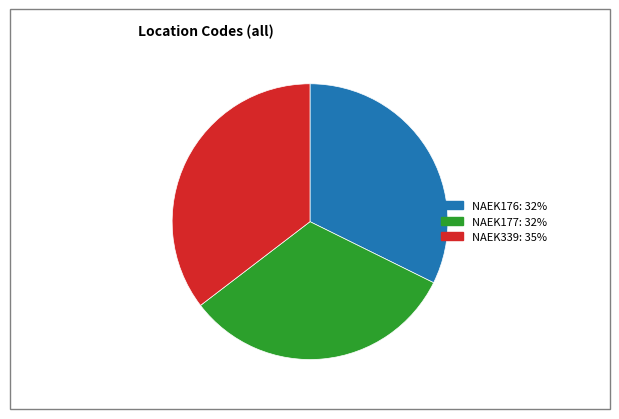

True or false: NAEK339 accounts for 35% of the total.

True